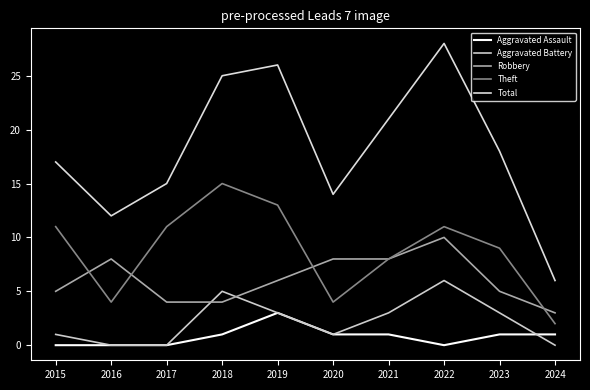

Where is Total nearest to the value 17?

2015